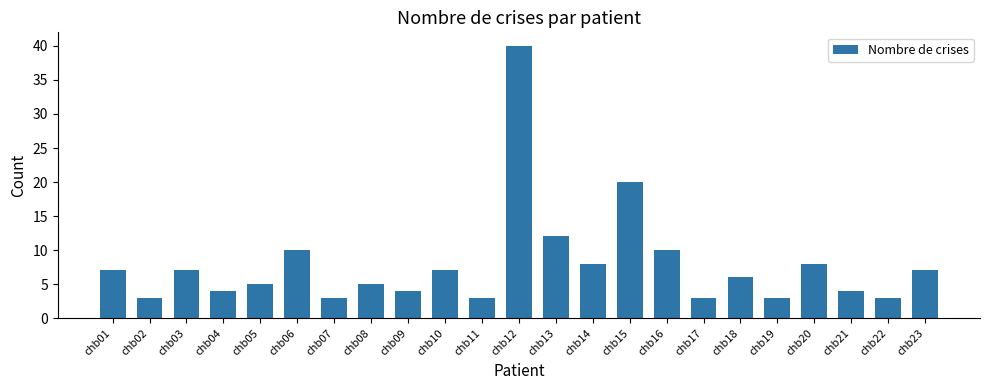

What is the maximum value shown in the chart?

40